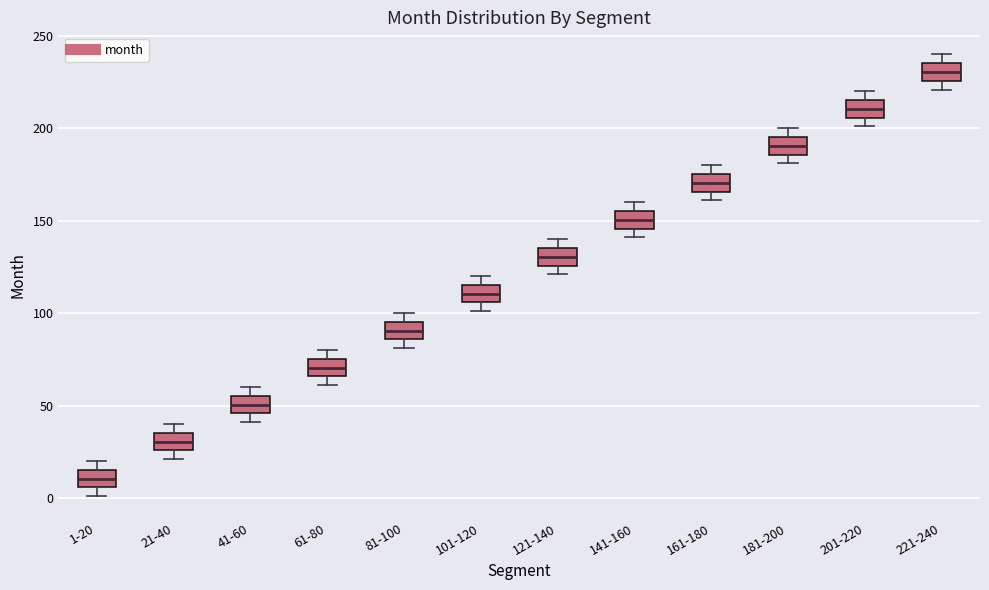

Where is the lower edge of the box for 161-180 on the y-axis? The values are not printed on the chart, so give them approximately, as read against the axis.

165